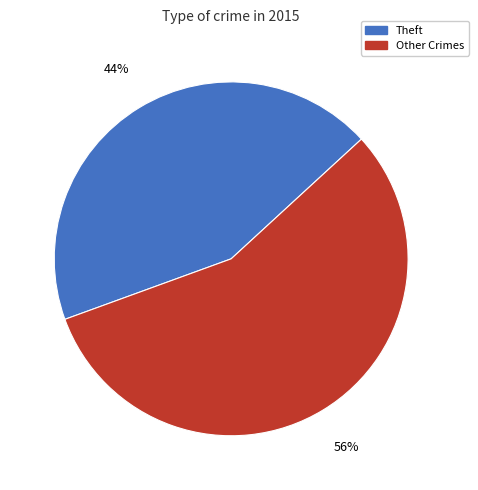

Is there a majority slice in this chart?

Yes